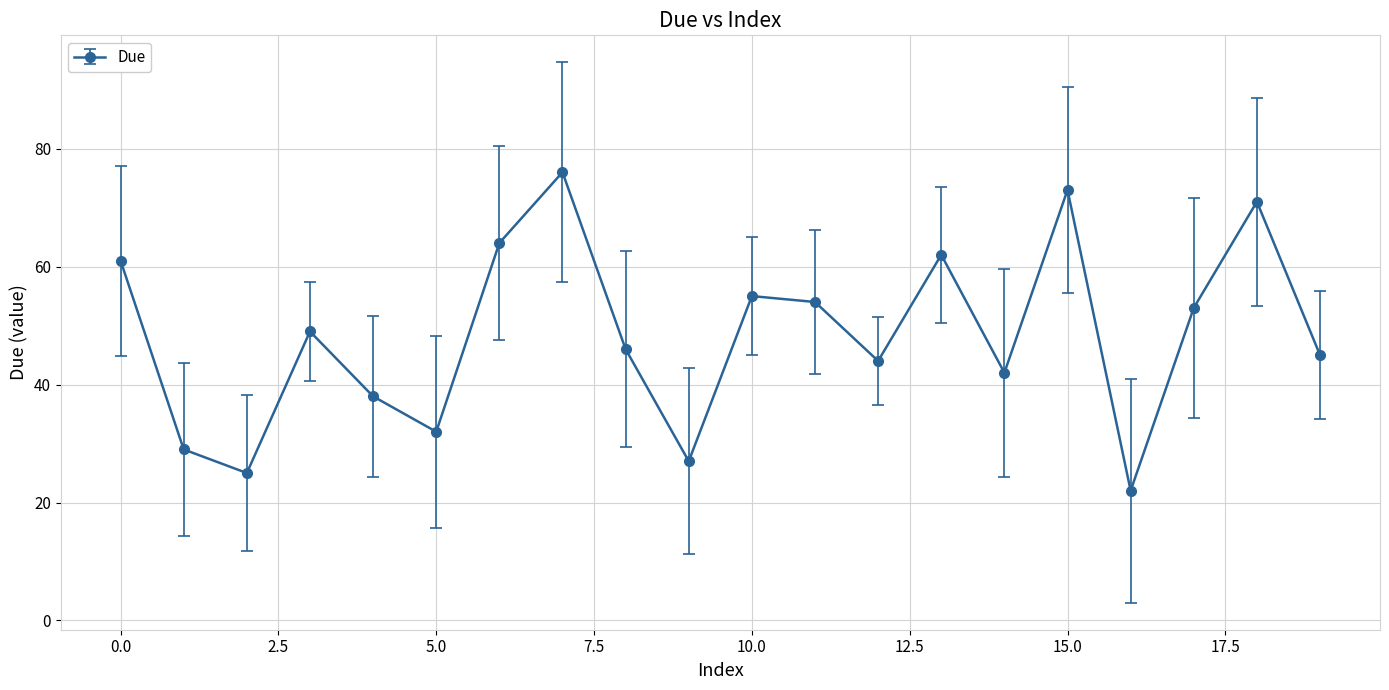

True or false: the data has more than 2 interior local peaks.

True